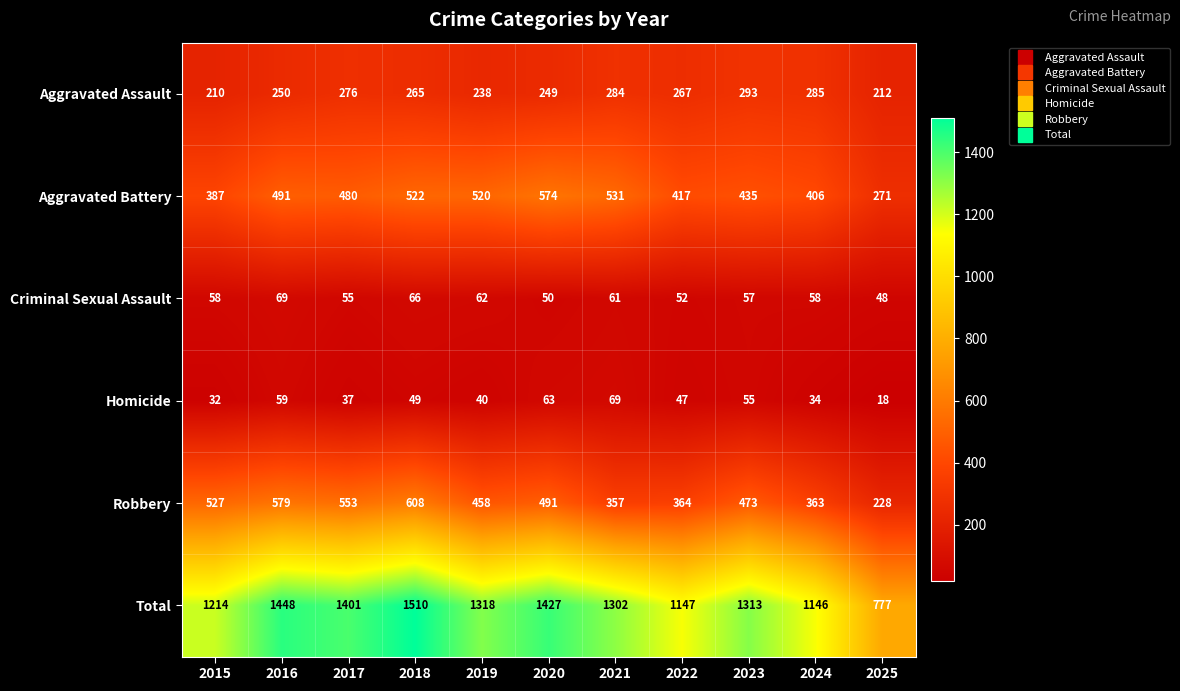

Which series has the largest total across all categories?

Total